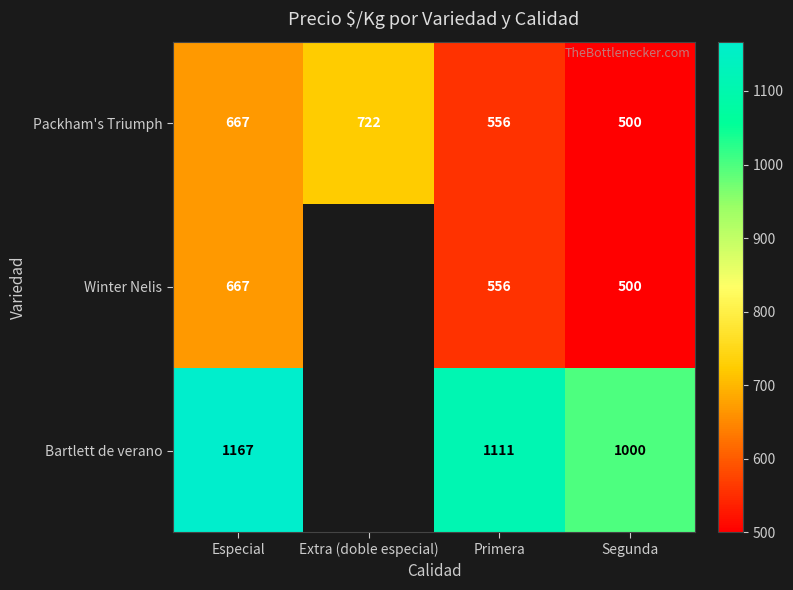

What is the difference between the maximum and minimum values in the Packham's Triumph series?

222